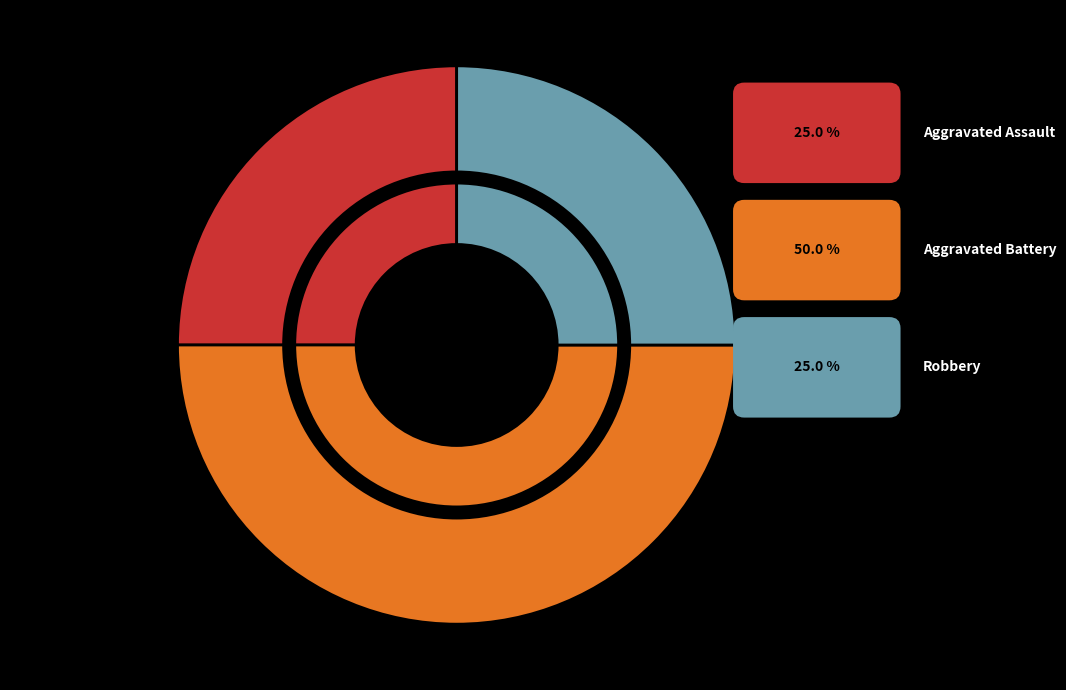

Which slice is the largest?

Aggravated Battery